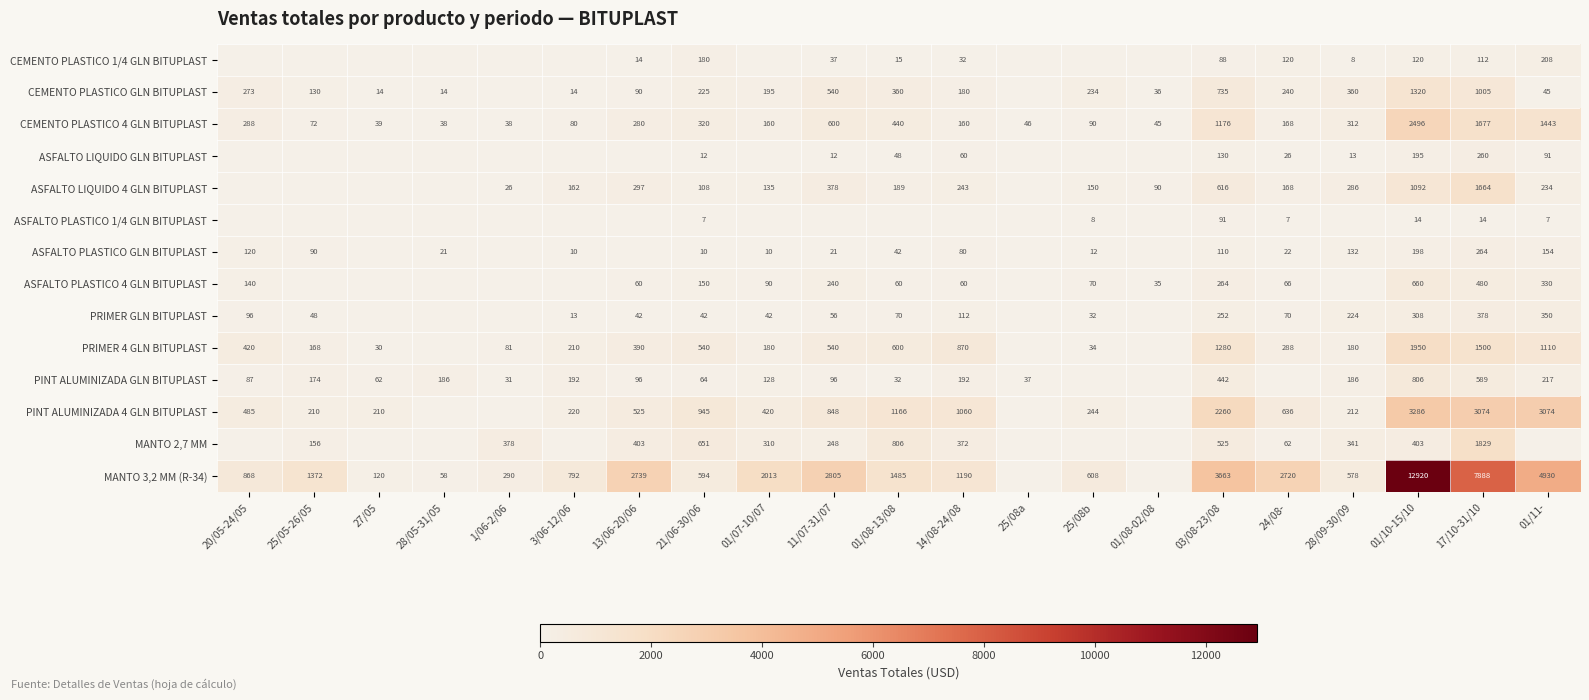

What is the sum of the MANTO 3,2 MM (R-34) values at 01/08-13/08 and 25/08b?

2093